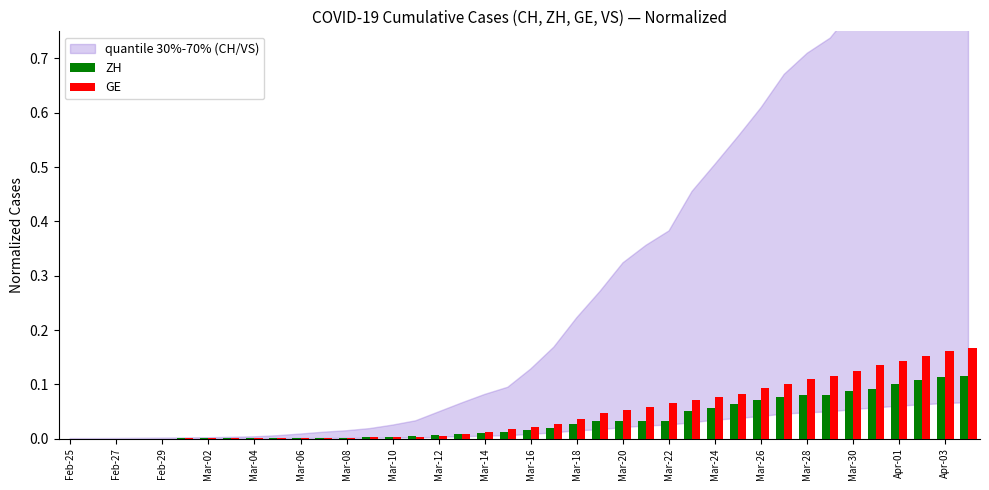

Does the chart contain stacked bars?

No